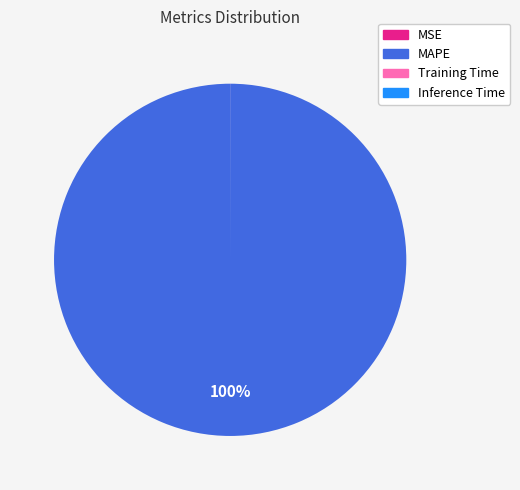

To the nearest percent, what is the average slice percentage?

25%